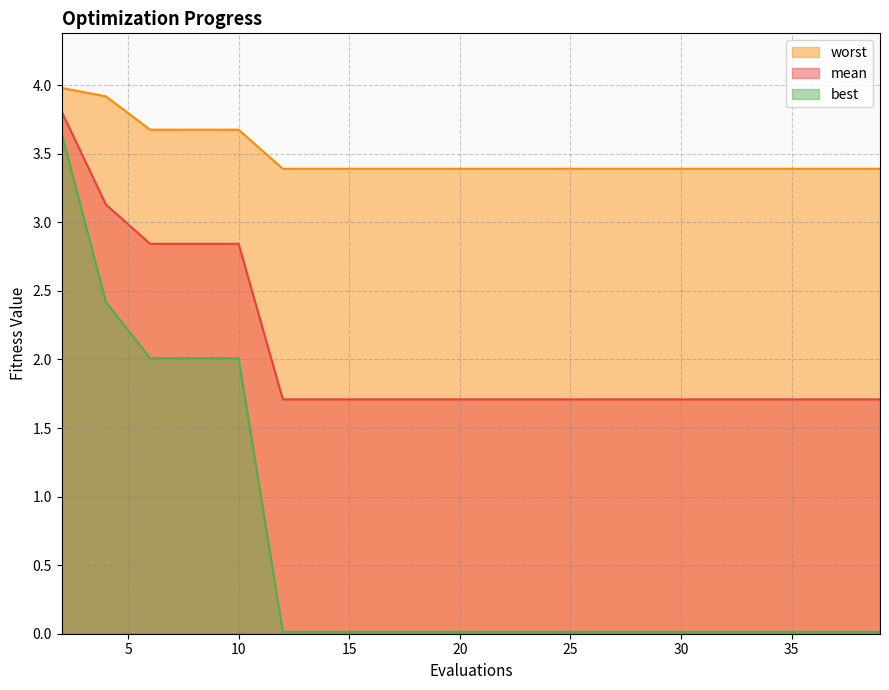

At how many categories does at least one series exceed 3?

20